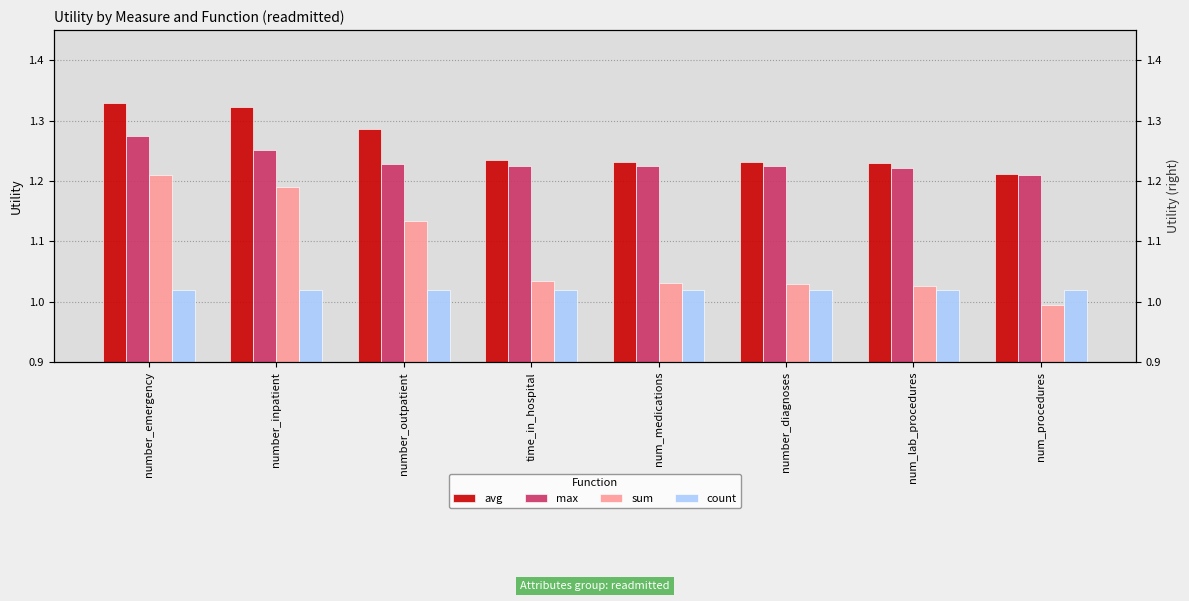

Is the value of count at number_diagnoses greater than the value of avg at num_medications?

No